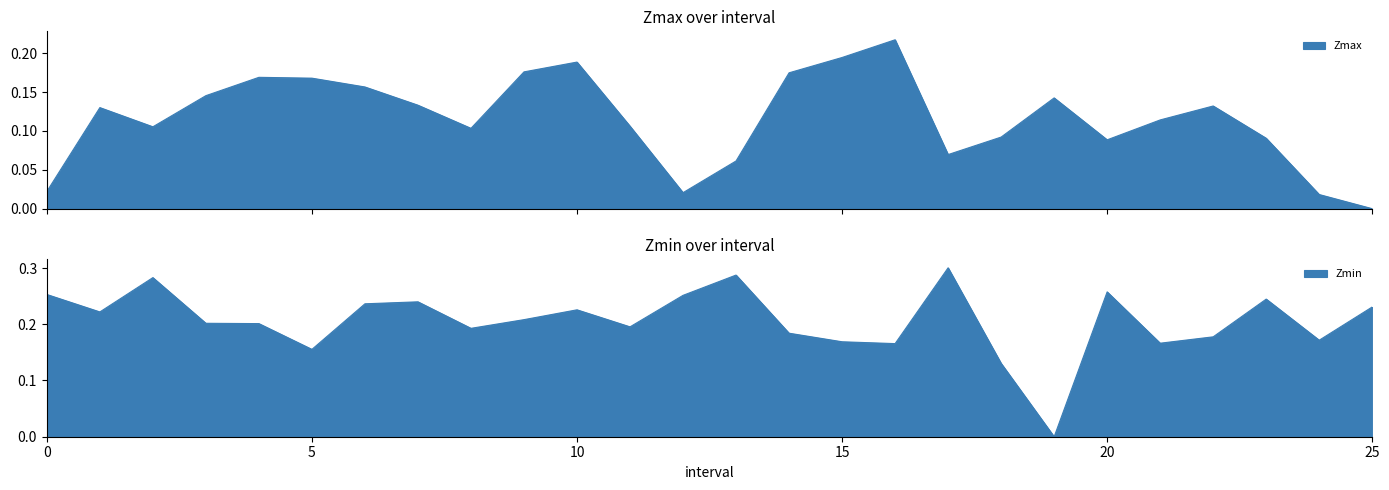

What is the value of the Zmin point at the 11th from the left?

0.2